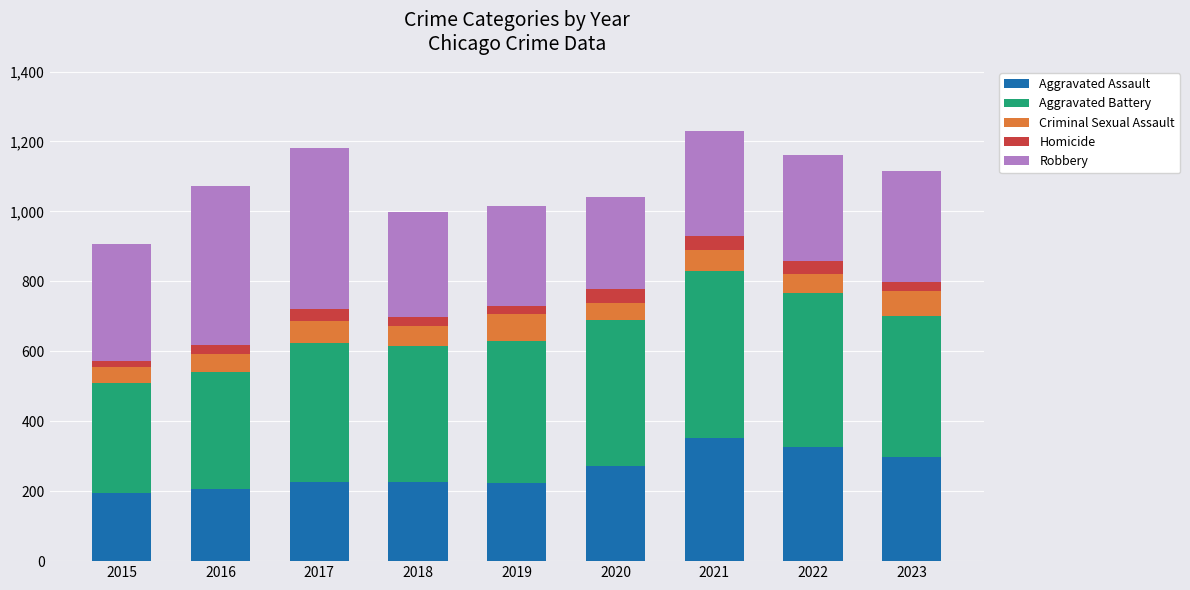

What is the average value of the Aggravated Assault series?

258